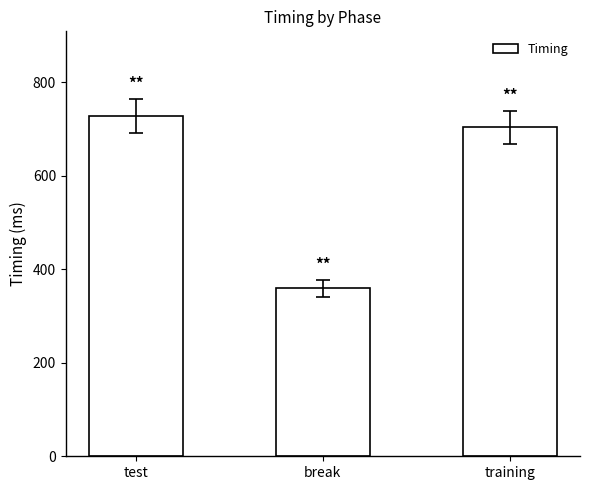

List the labels in order of value, smallest first.

break, training, test